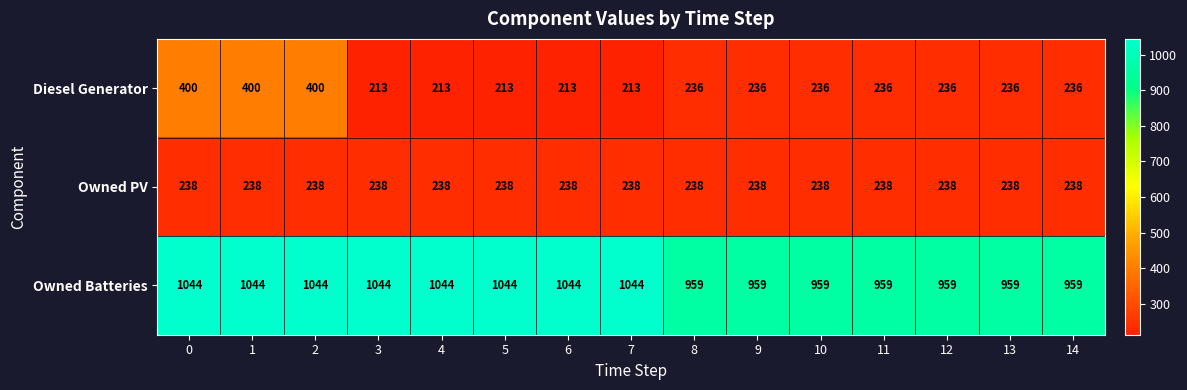

Which series has the largest range (max minus min)?

Diesel Generator